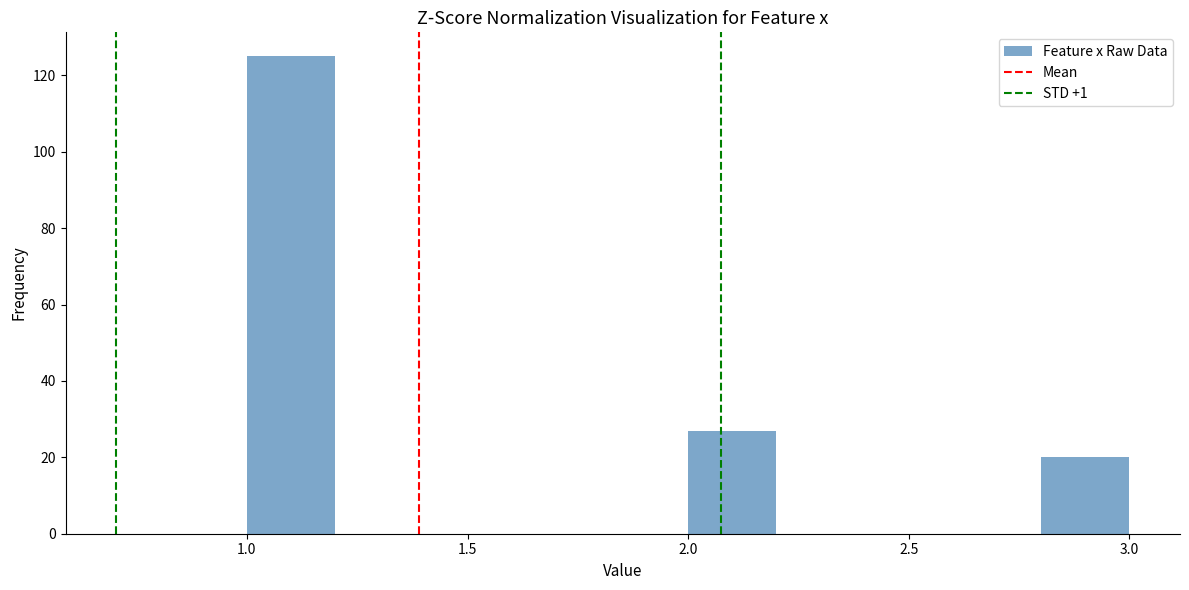

Reading left to right, list every bar in this chart as the range it spans on the x-axis followed by its height. The values are not printed on the chart, so give them approximately, as read against the axis.

1.0 to 1.2: 126
1.2 to 1.4: 0
1.4 to 1.6: 0
1.6 to 1.8: 0
1.8 to 2.0: 0
2.0 to 2.2: 28
2.2 to 2.4: 0
2.4 to 2.6: 0
2.6 to 2.8: 0
2.8 to 3.0: 20